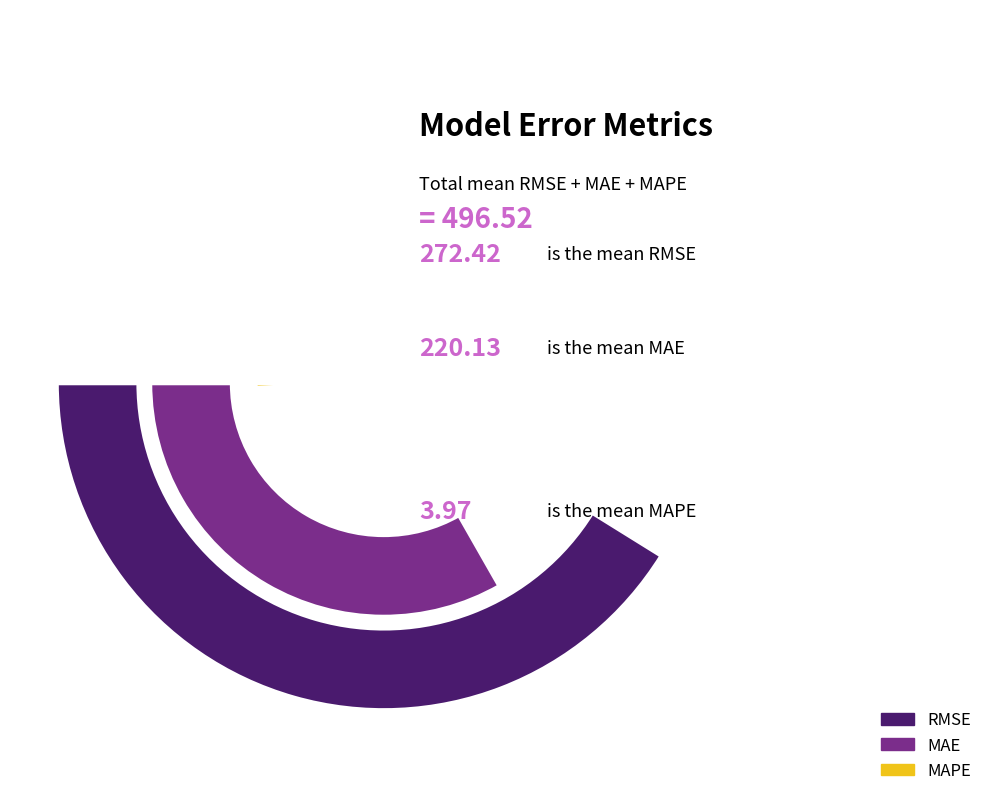

Which slice is the smallest?

MAPE